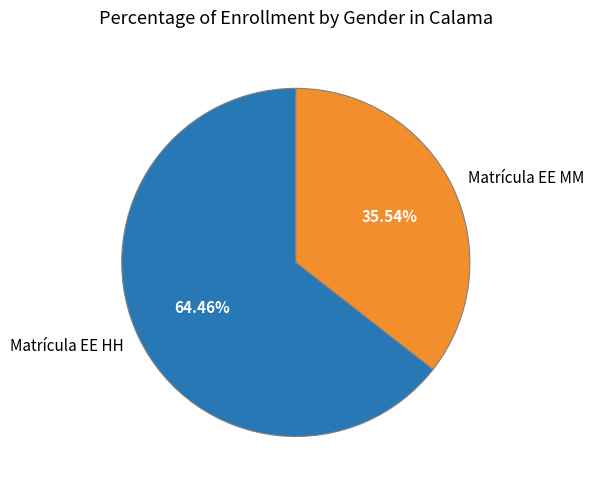

Combined, do Matrícula EE HH and Matrícula EE MM account for over 50%?

Yes